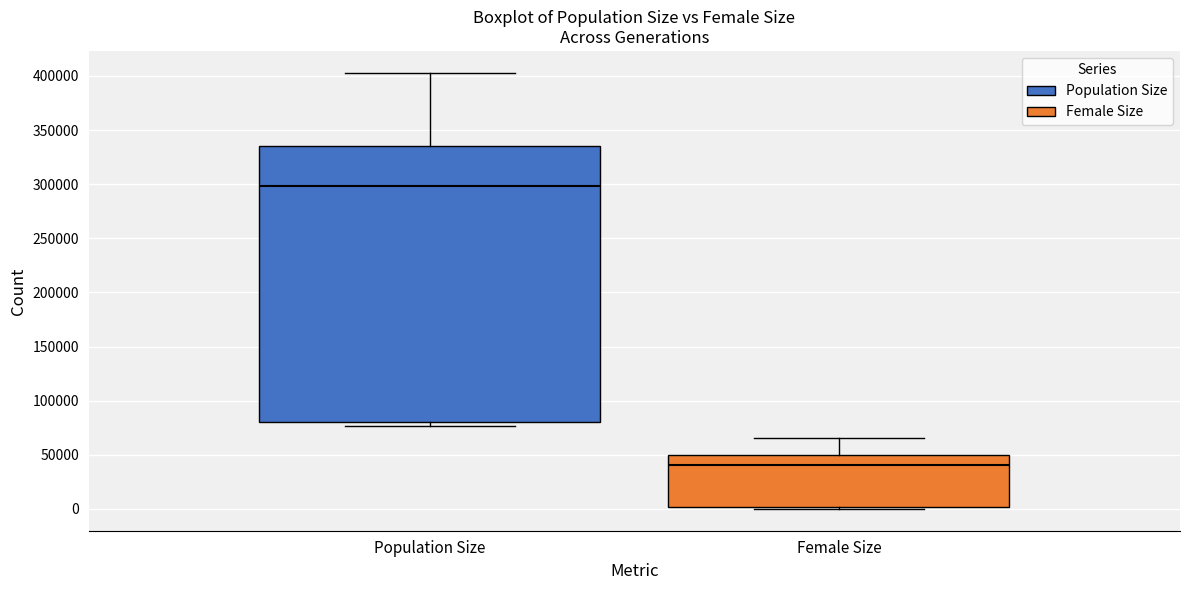

Reading left to right, transcribe this box plot: for each box, give where its median line is, the range the box spans, and where its two whiskers end, as read against the y-axis. The values are not printed on the chart, so give them approximately, as read against the axis.

Population Size: median 300000, box 80000 to 335000, whiskers 75000 to 405000
Female Size: median 40000, box 0 to 50000, whiskers 0 (just below the box's lower edge) to 65000